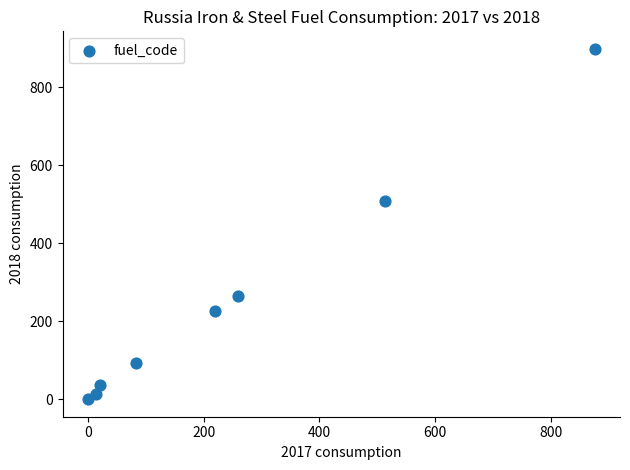

What Y value in the scatter plot is closest to 449?

508.1